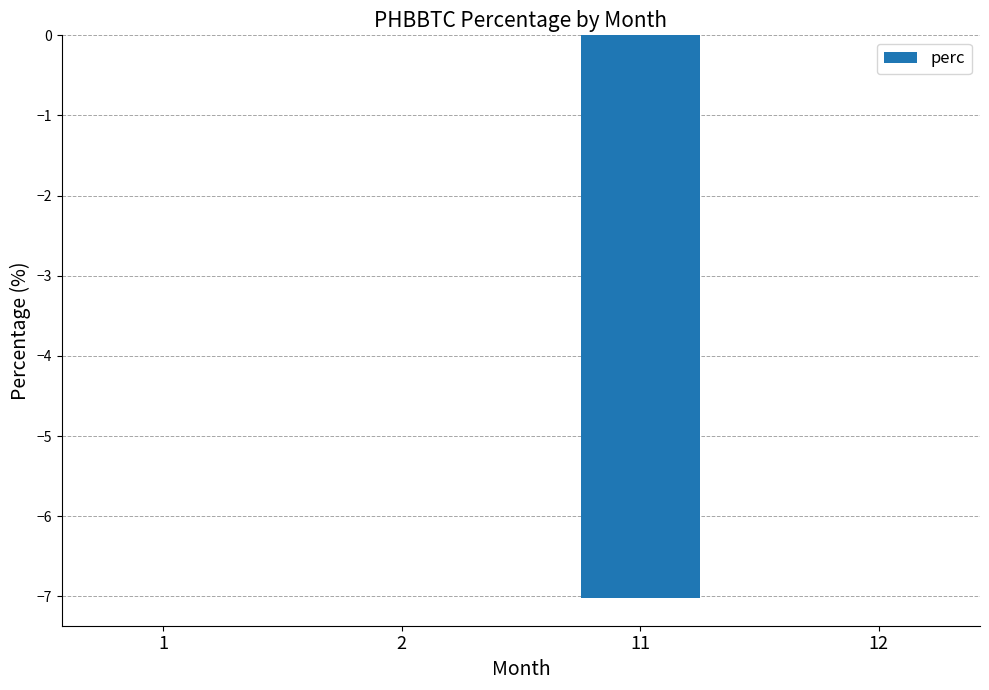

The value at 12 is -4.1. True or false?

False